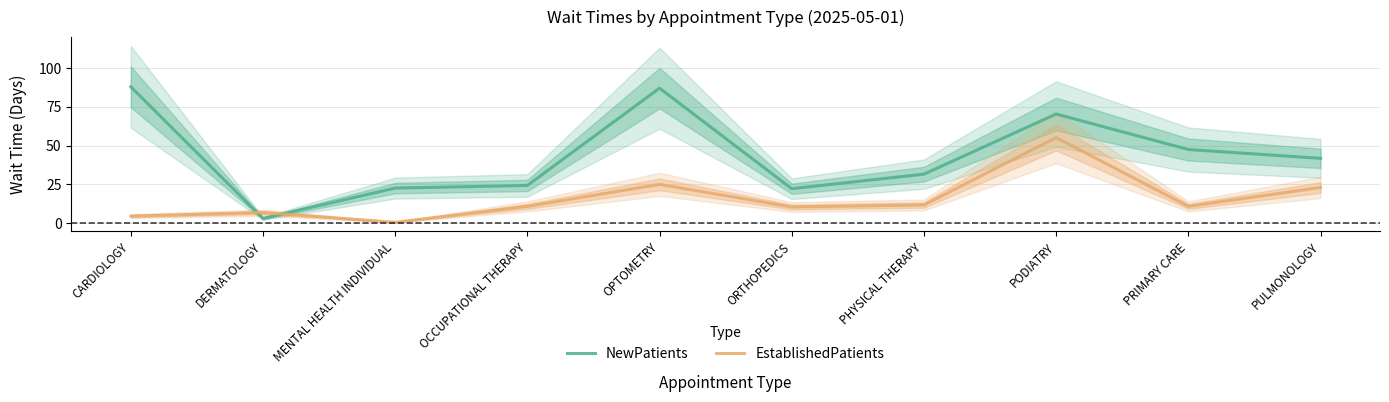

Where do EstablishedPatients and NewPatients first cross each other?

CARDIOLOGY and DERMATOLOGY